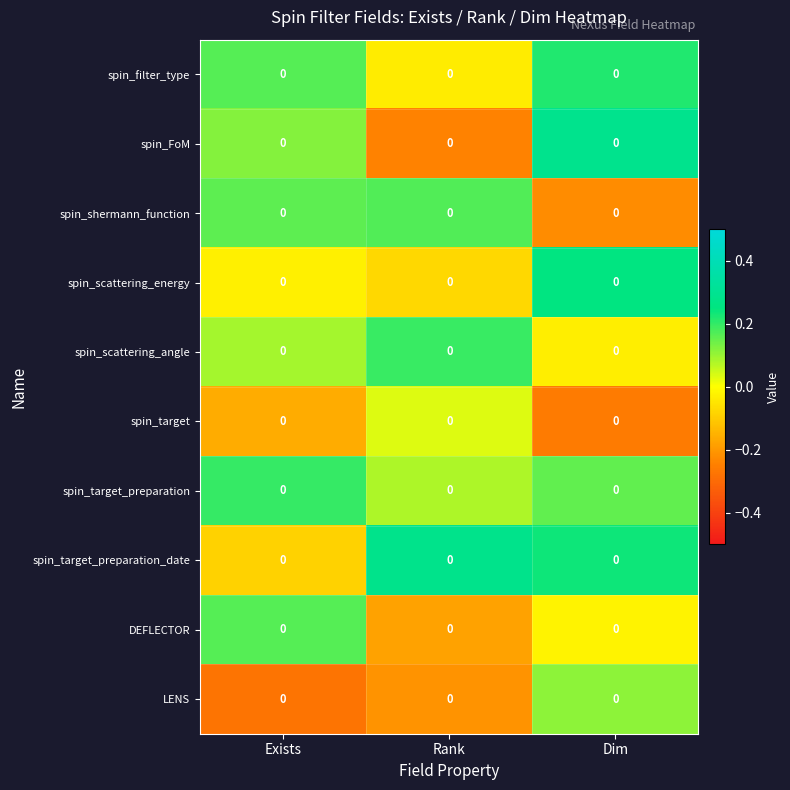

Which category has the lowest value in the spin_shermann_function series?

Dim